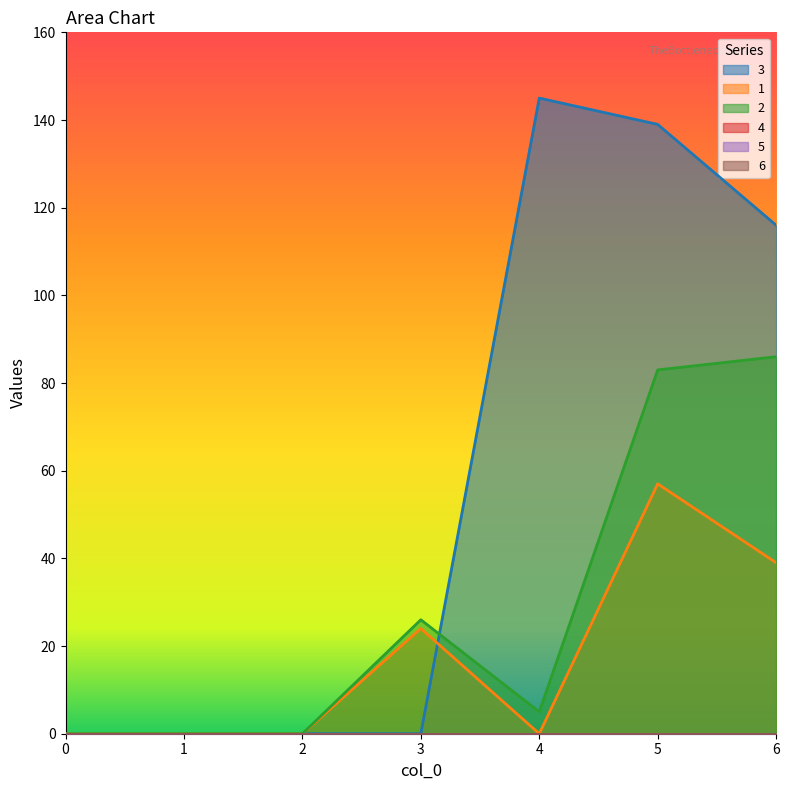

How many intersections are there between 3 and 2?

1